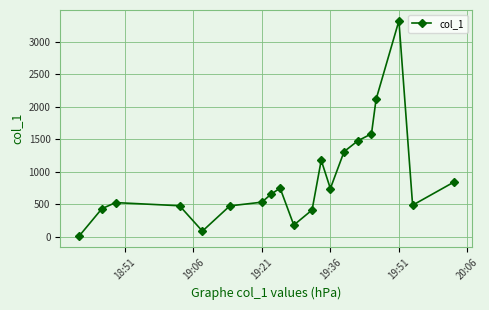

How many data points are less than 651?

10